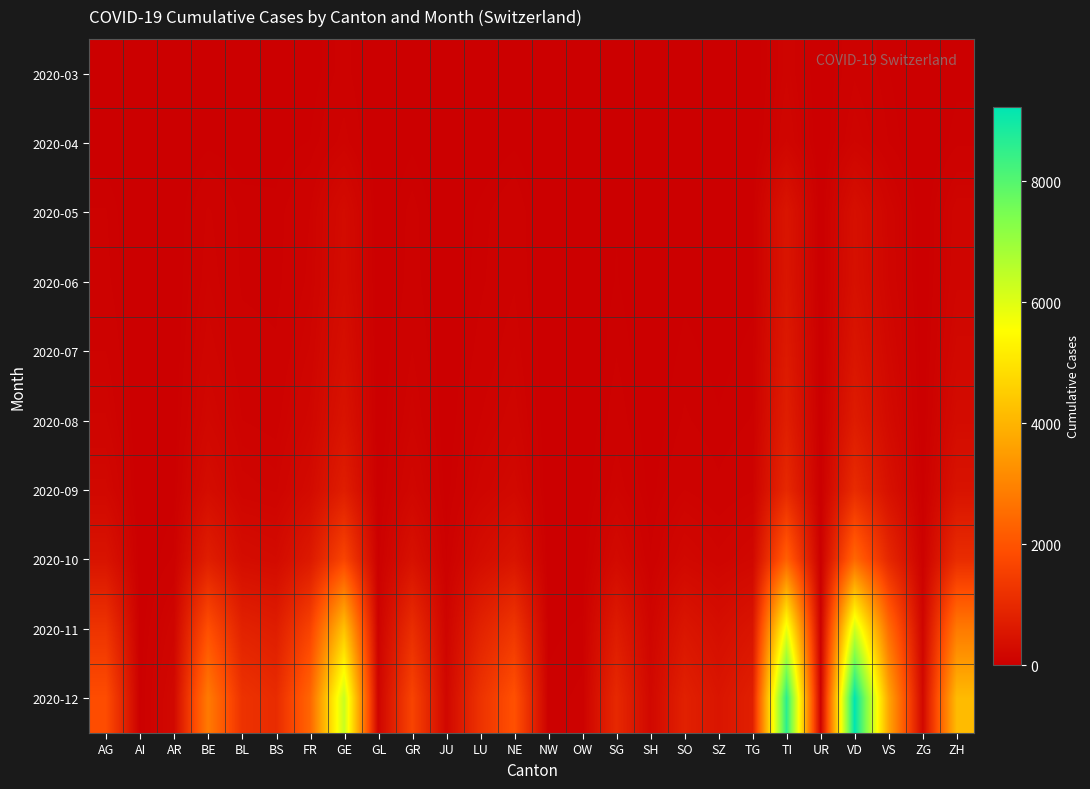

Between GL and GE, which is larger?

GE